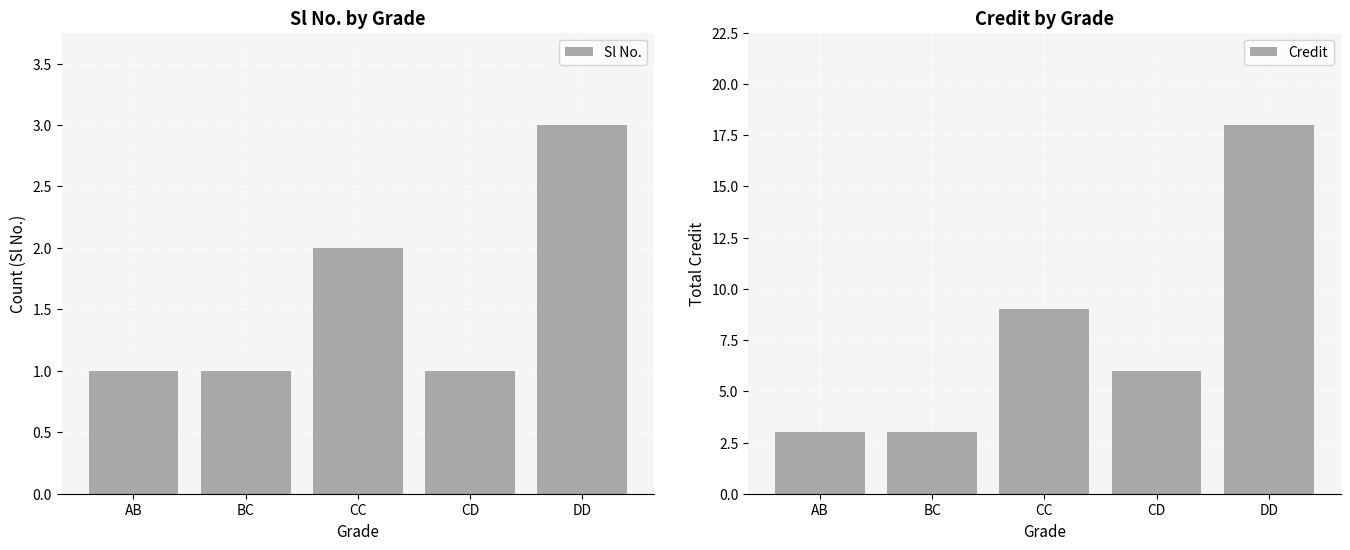

What are all the series names shown in the legend?

Sl No., Credit